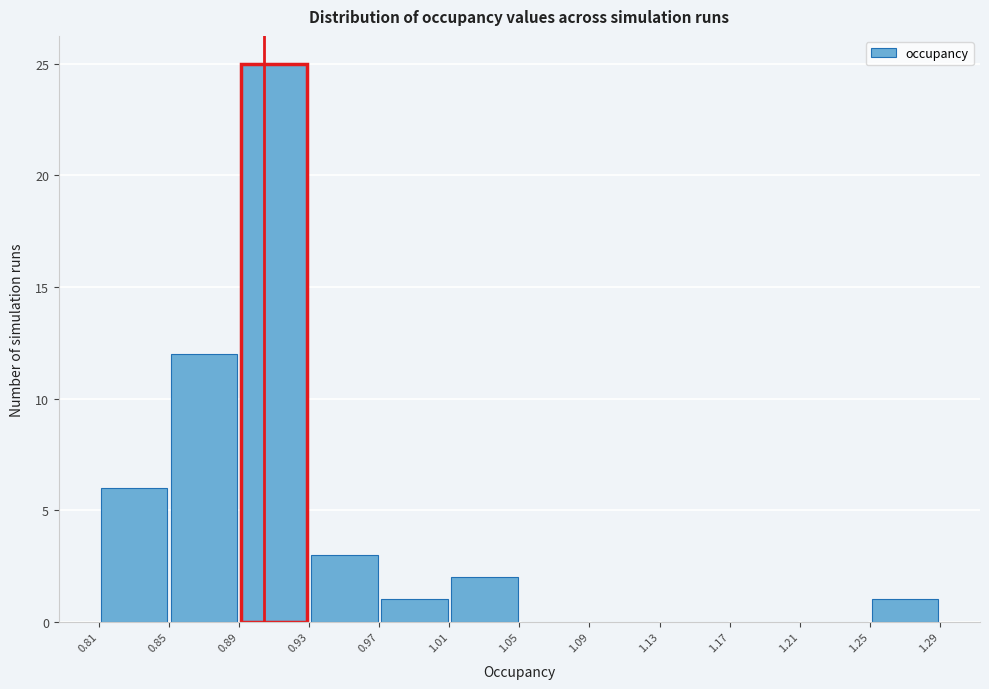

How tall is the bar that spans 0.93 to 0.97 on the x-axis? The values are not printed on the chart, so give them approximately, as read against the axis.

3